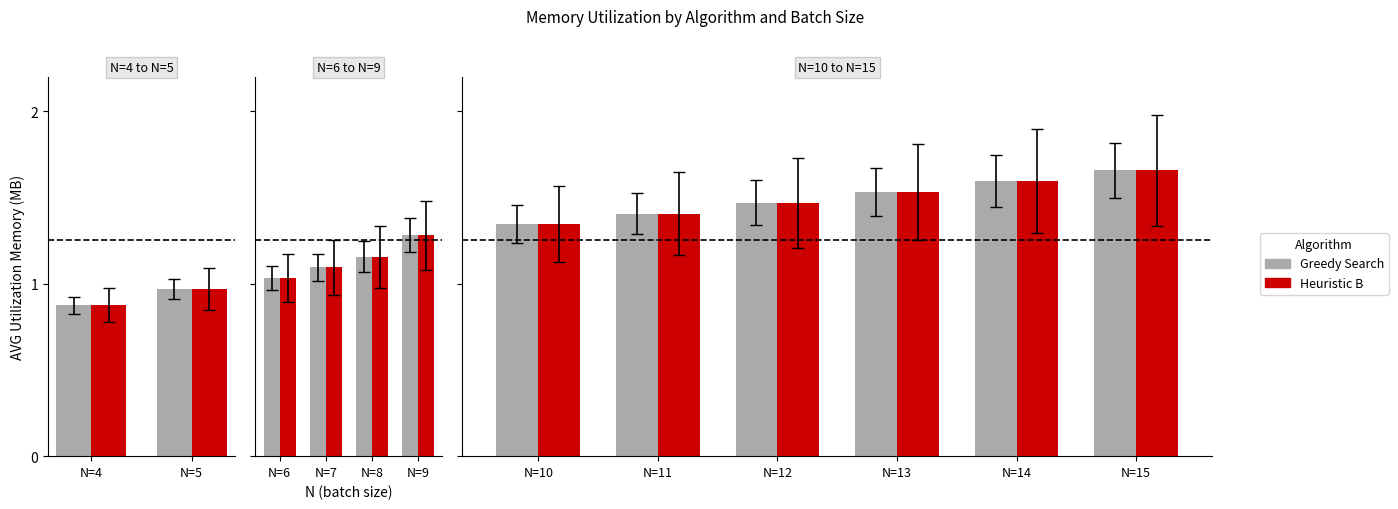

Is it true that Heuristic B equals 0.5 at N=13?

False